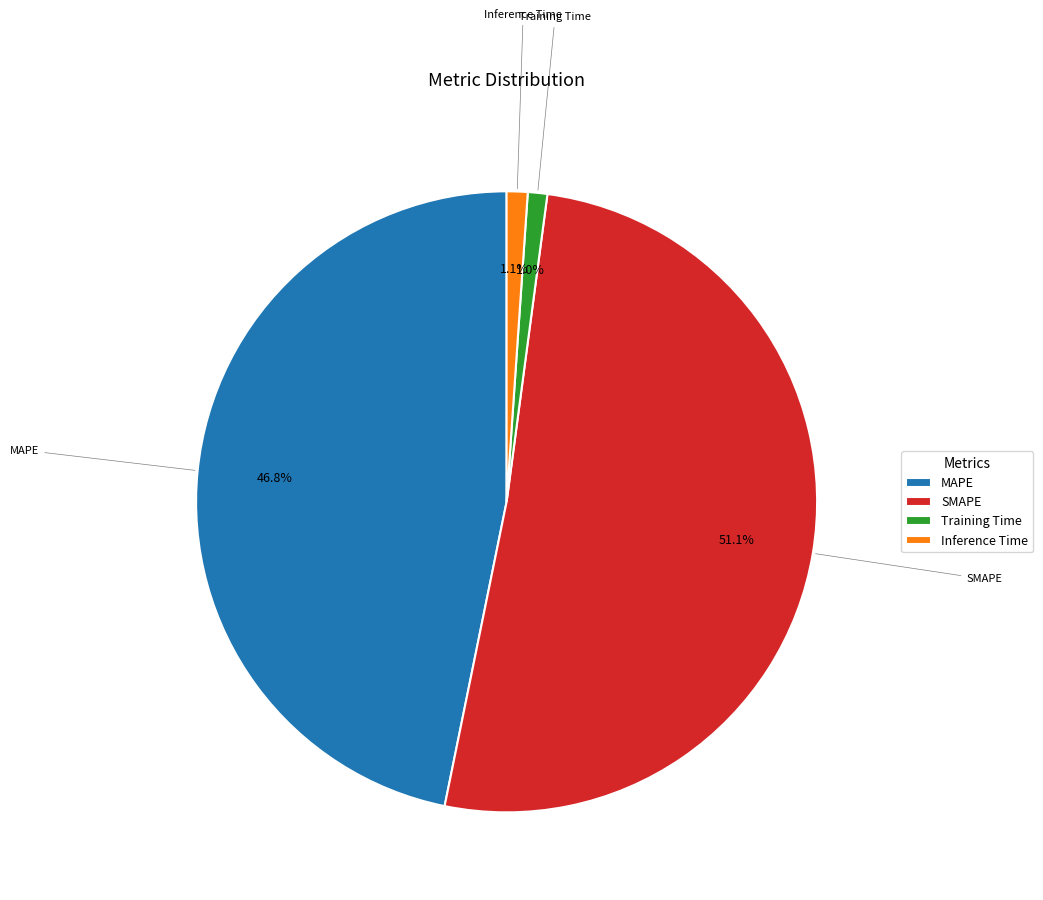

What percentage is NOT represented by MAPE?

53.2%